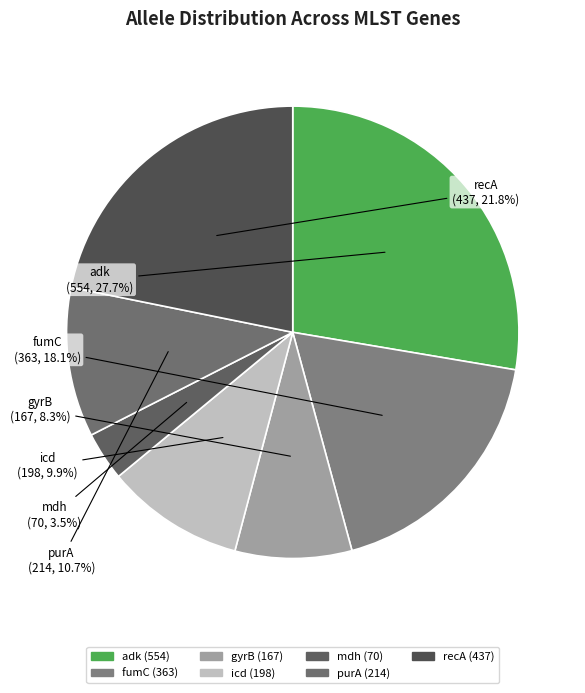

Which category has the smallest portion of the pie?

mdh